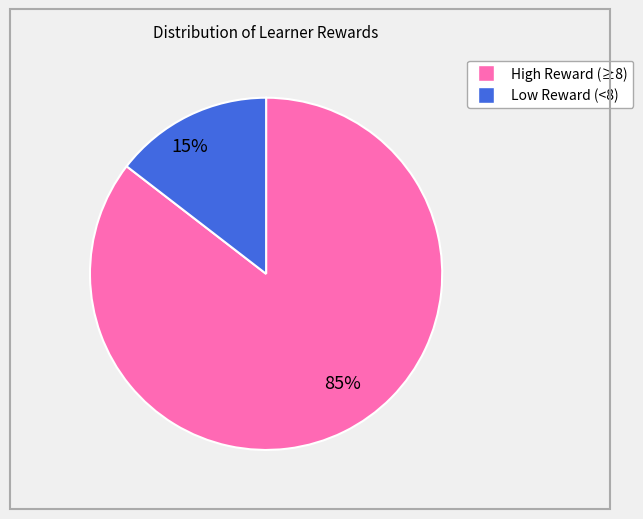

Count the number of slices in the pie.

2